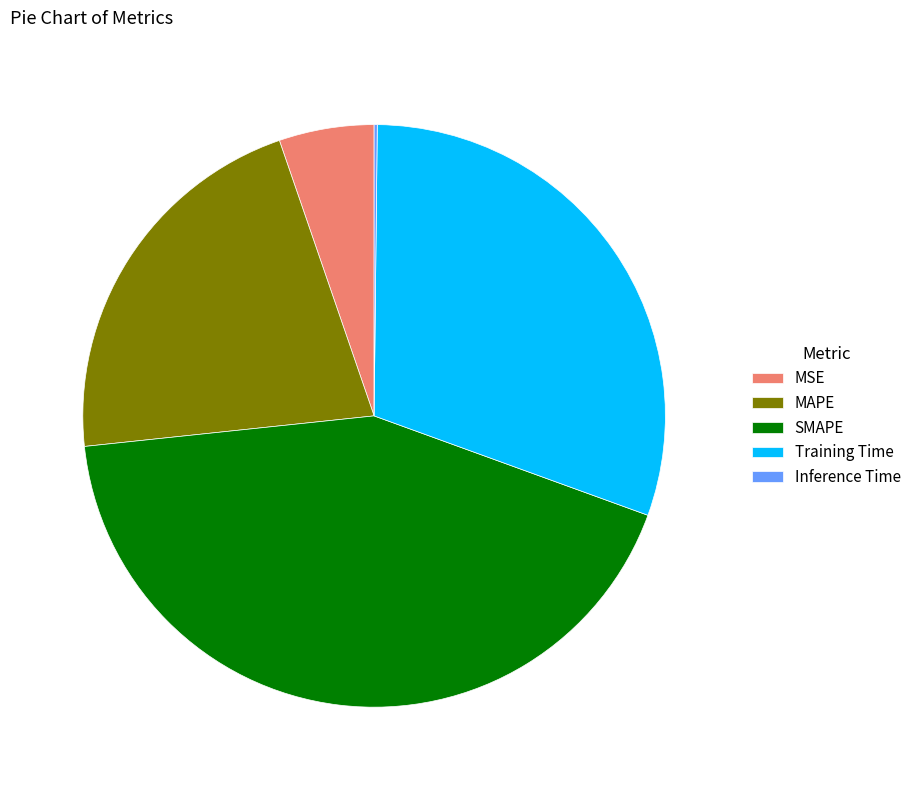

Approximately how many times larger is the value at SMAPE compared to Training Time?

1.4